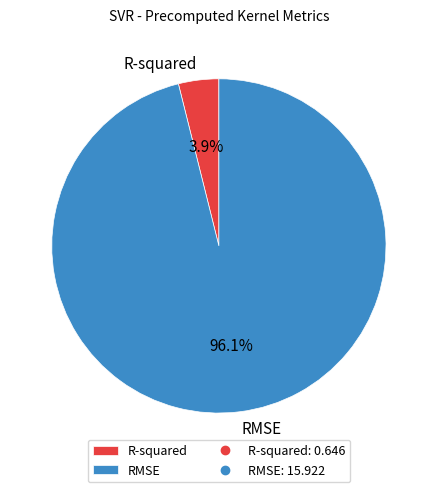

To the nearest percent, what portion does R-squared represent?

4%